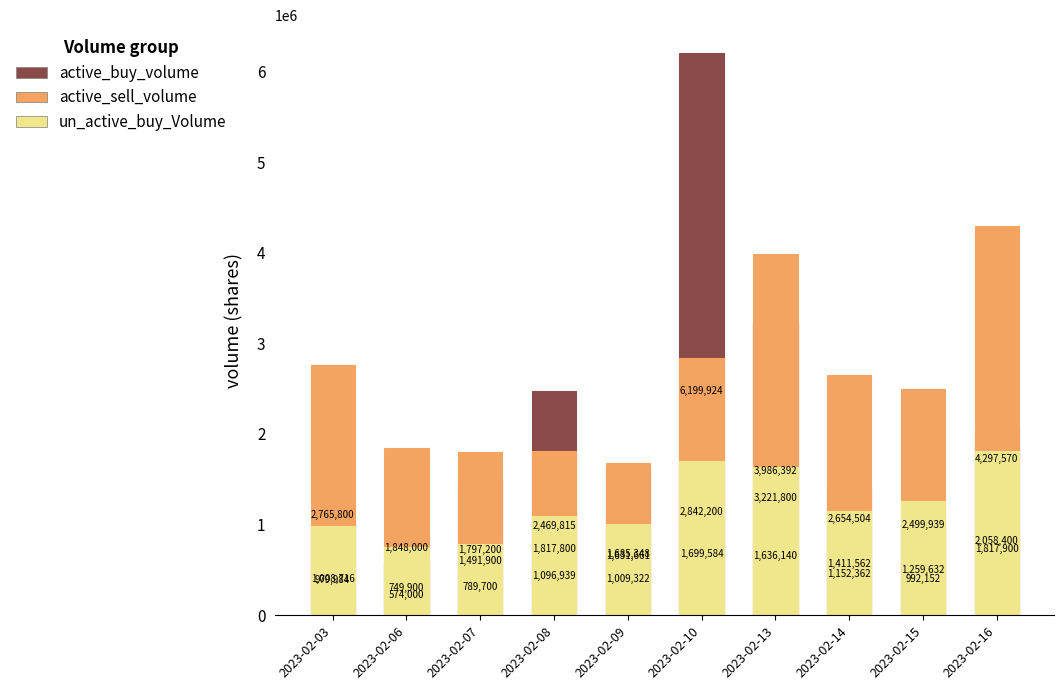

Which category has the highest value in the un_active_buy_Volume series?

2023-02-16